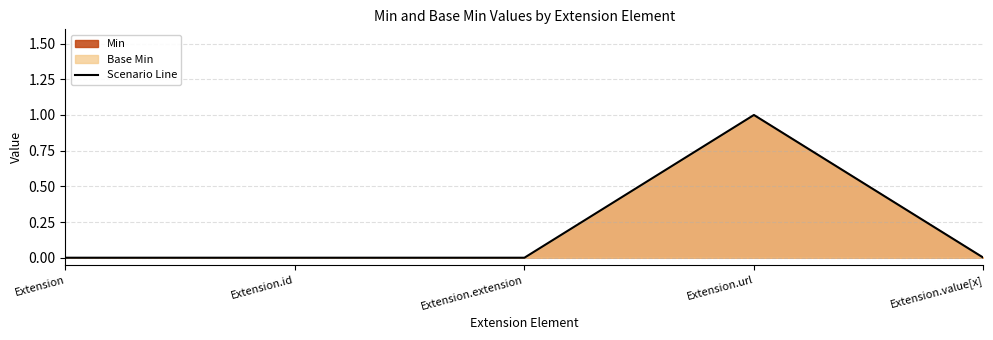

The chart shows a value of 0 at Extension.value[x]. True or false?

True